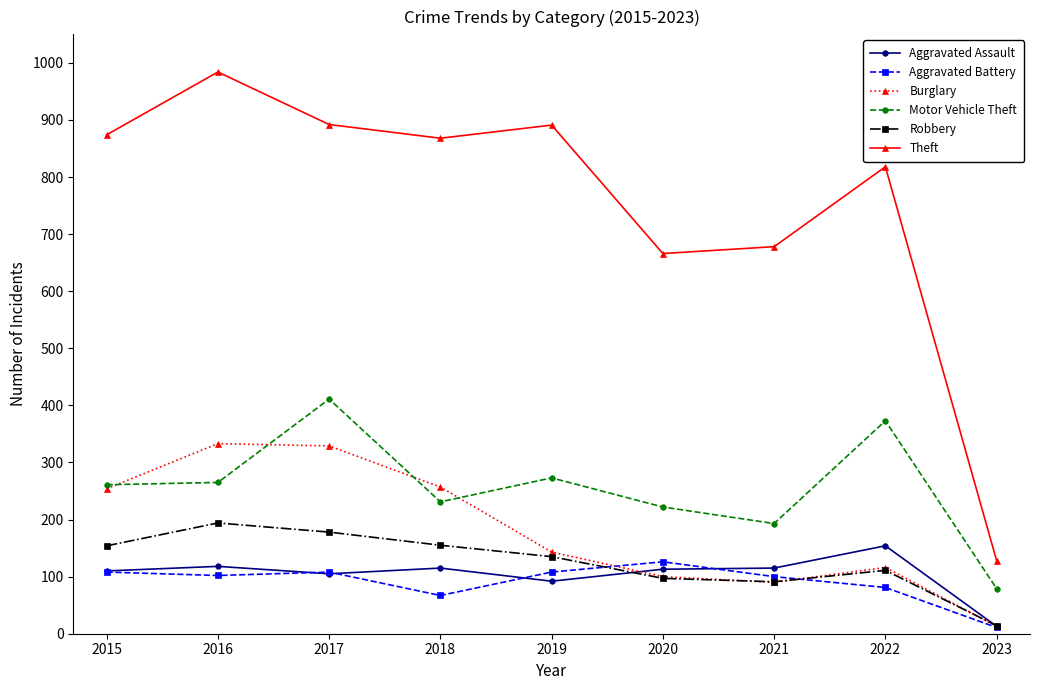

In Aggravated Assault, how many points are lower than both neighbors (excluding endpoints)?

2